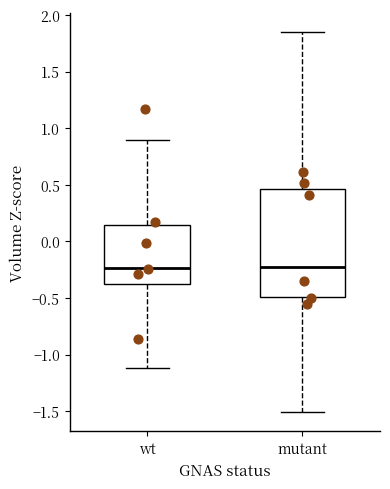

Comparing the boxes themselves (not the whiskers), which one is the tallest?

mutant